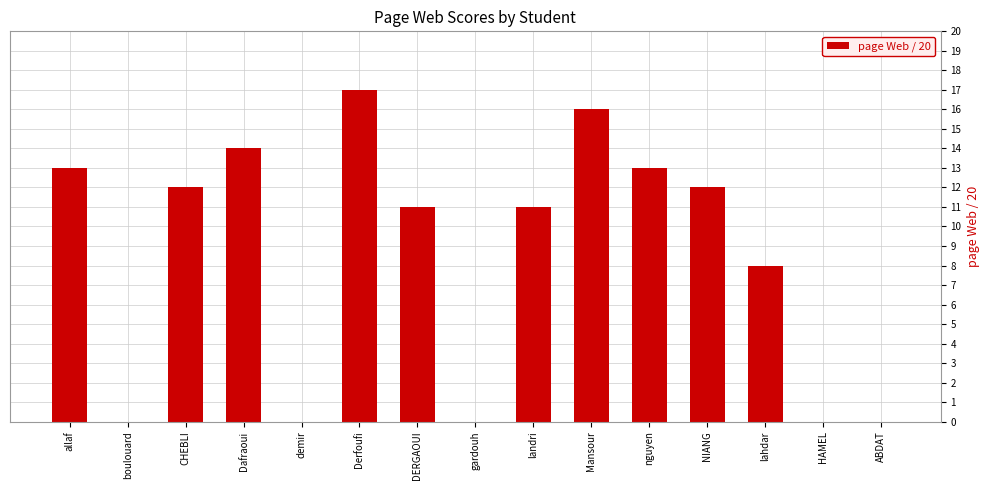

Count the number of categories in the chart.

15